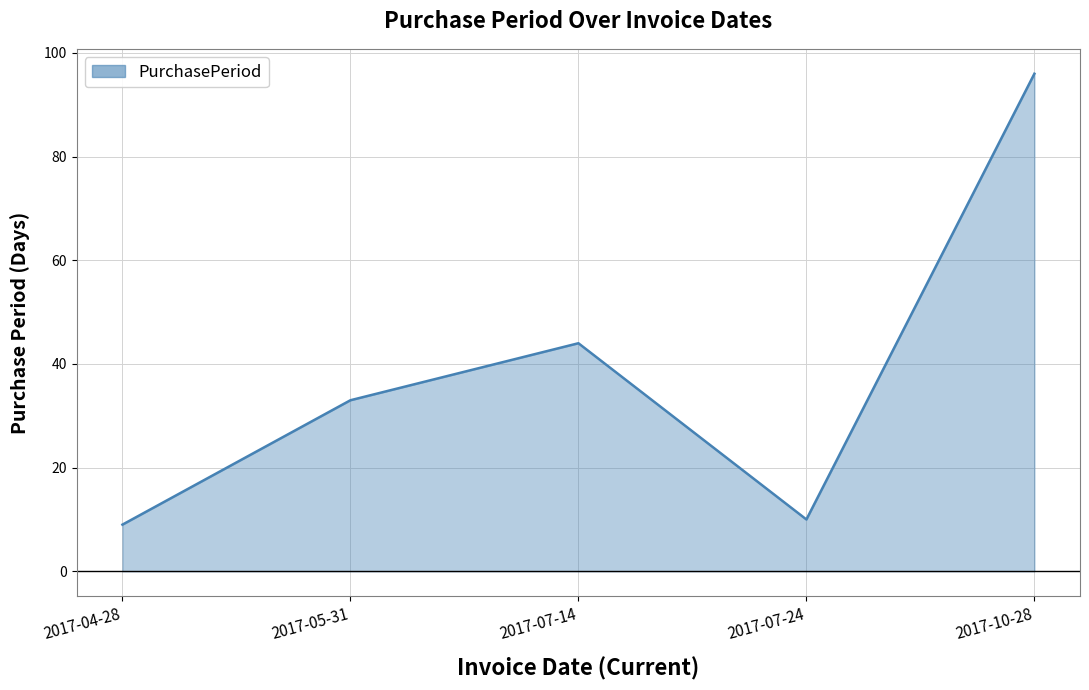

What position from the left is 2017-07-24?

4